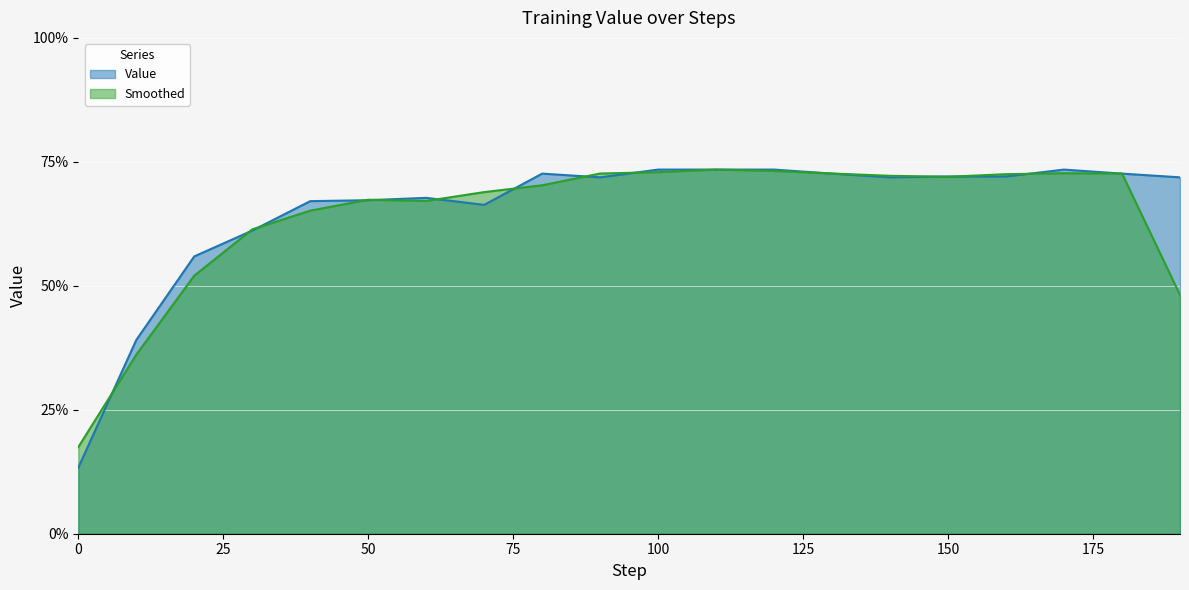

Read the Value value at 50.

0.7